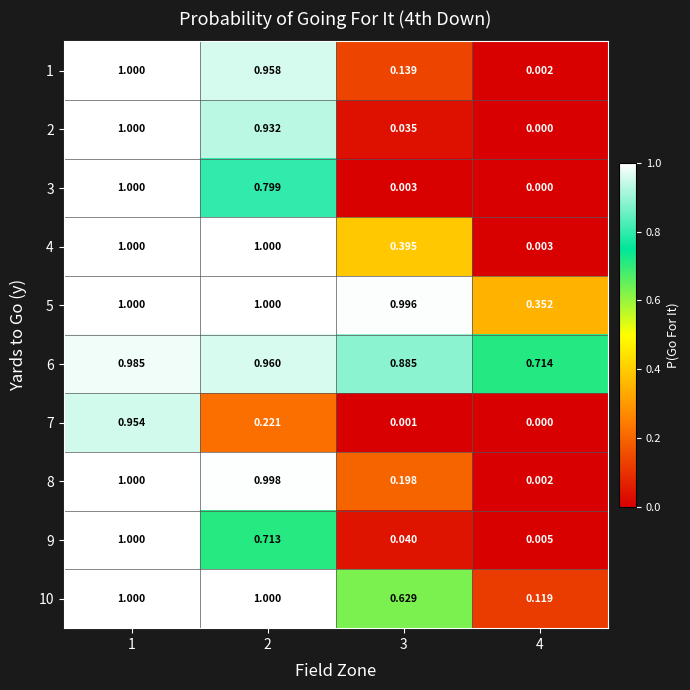

Is the value of 1 at 3 greater than the value of 6 at 2?

No